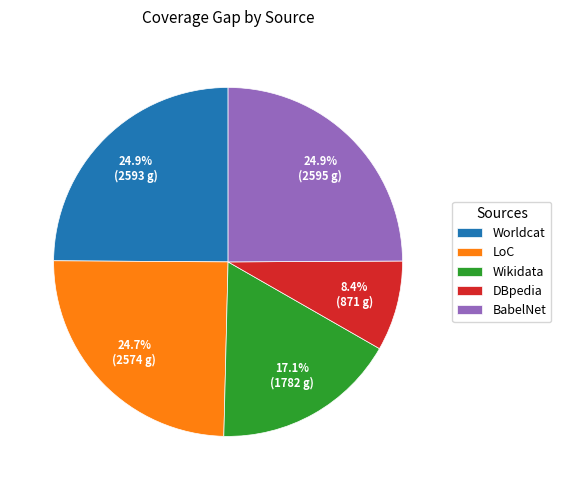

What percentage is the Worldcat slice, to the nearest percent?

25%